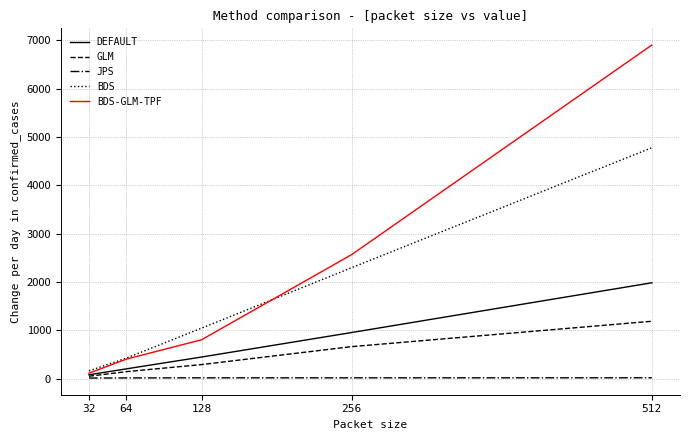

Which series has the largest total across all categories?

BDS-GLM-TPF